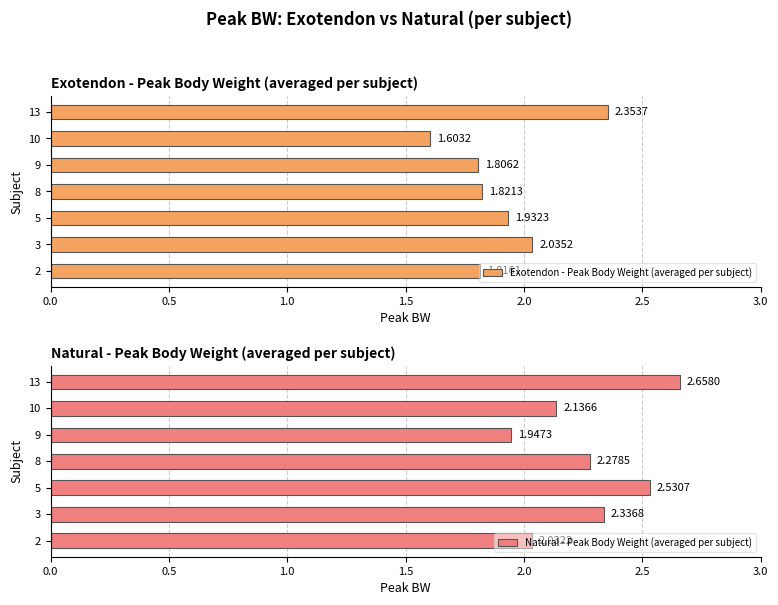

Rank the categories by Natural - Peak Body Weight (averaged per subject) value from lowest to highest.

9, 2, 10, 8, 3, 5, 13